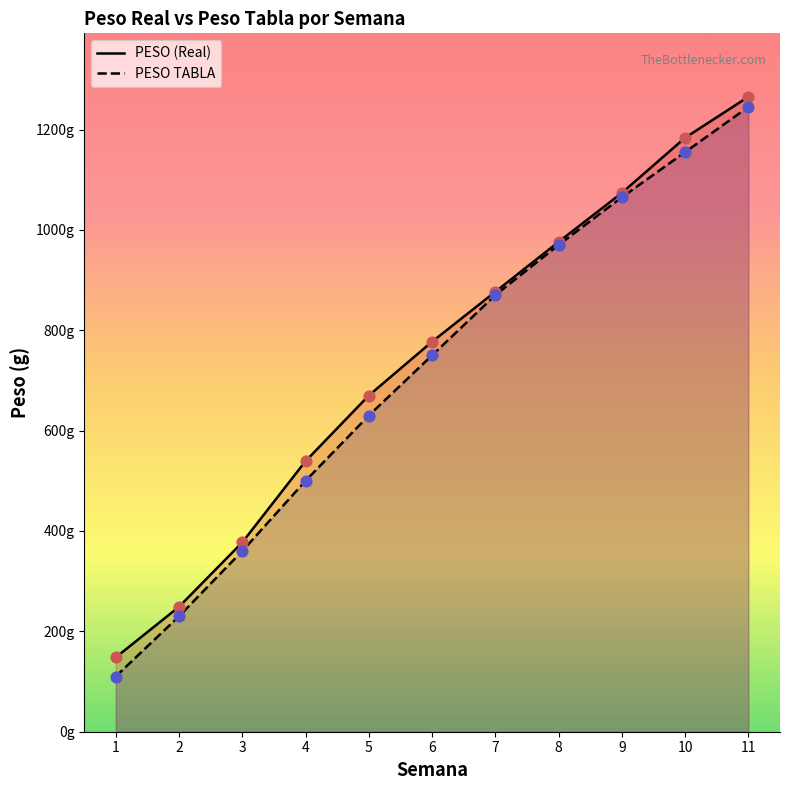

Which series contains the highest Y value?

PESO (Real)